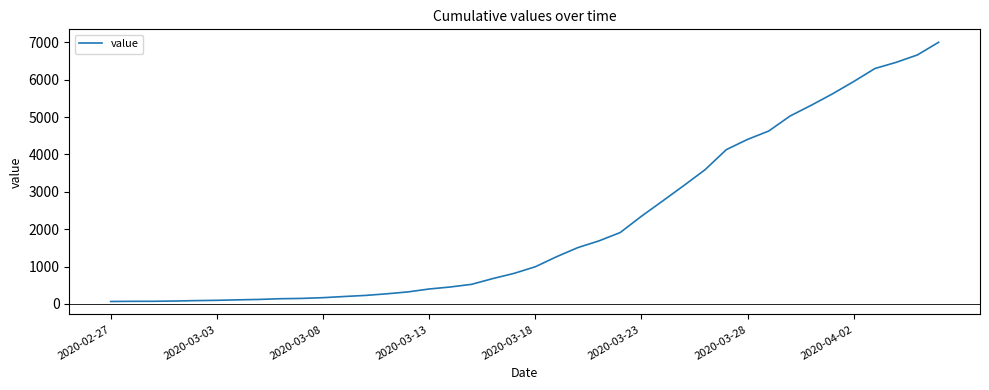

What is the difference between the maximum and minimum values?

6939